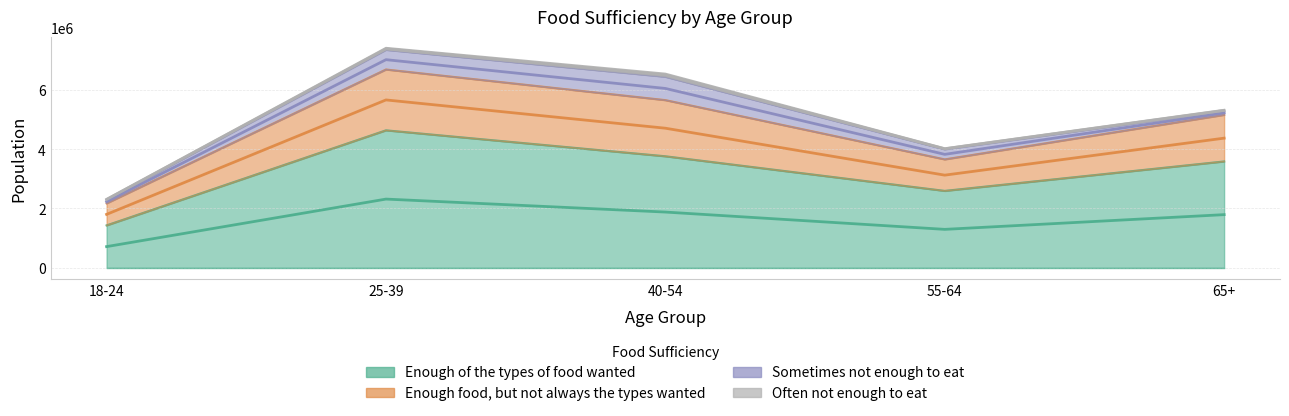

True or false: Enough food, but not always the types wanted and Enough of the types of food wanted intersect in this chart.

False